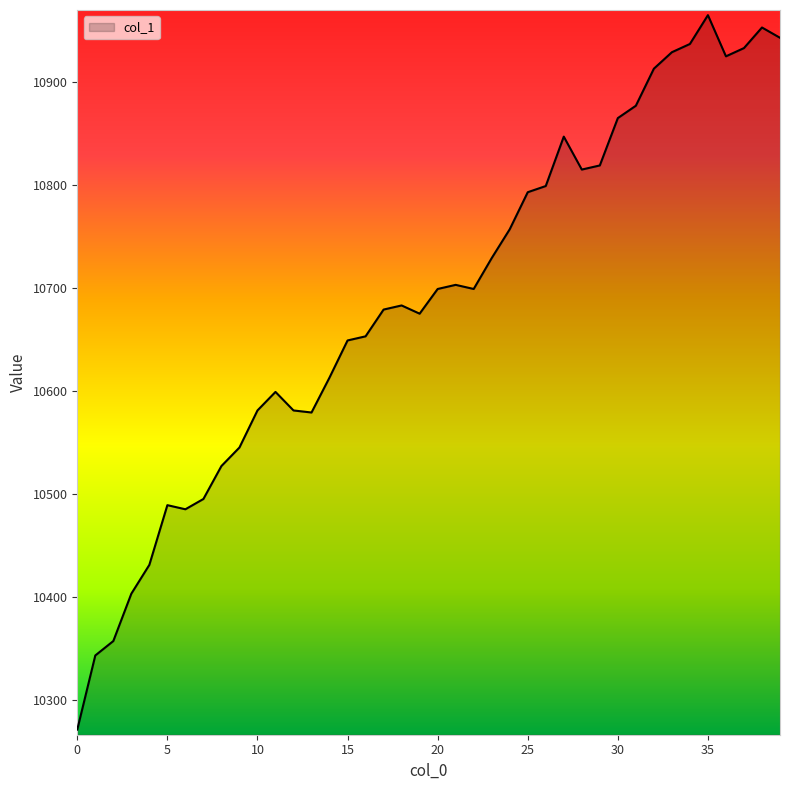

What is the greatest value displayed?

10965